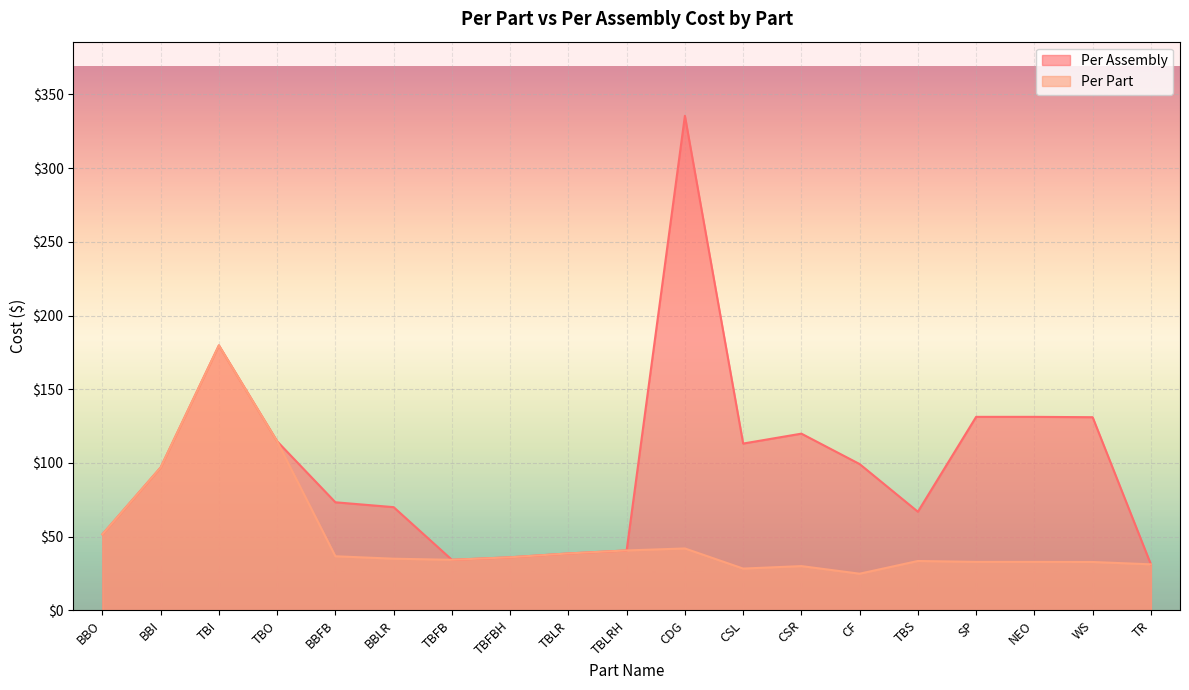

True or false: Per Part and Per Assembly cross at least once.

False